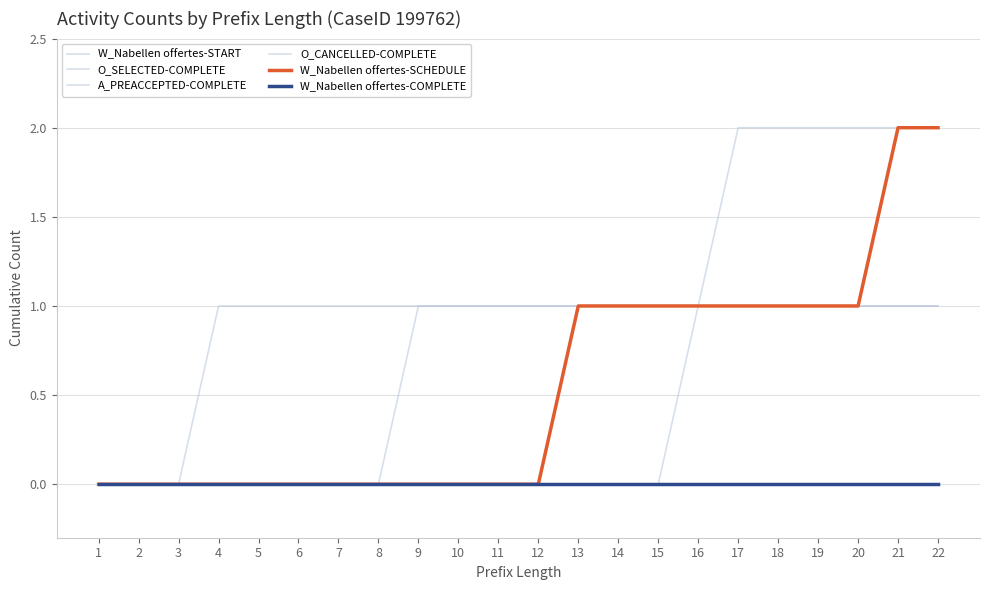

Count the W_Nabellen offertes-SCHEDULE values in the range 0 to 1.

20